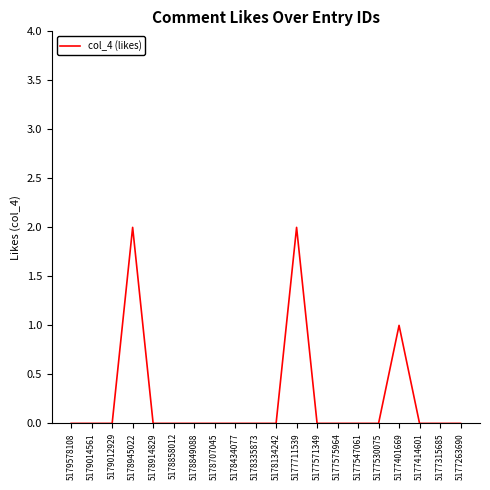

How many values are between 0 and 1?

18